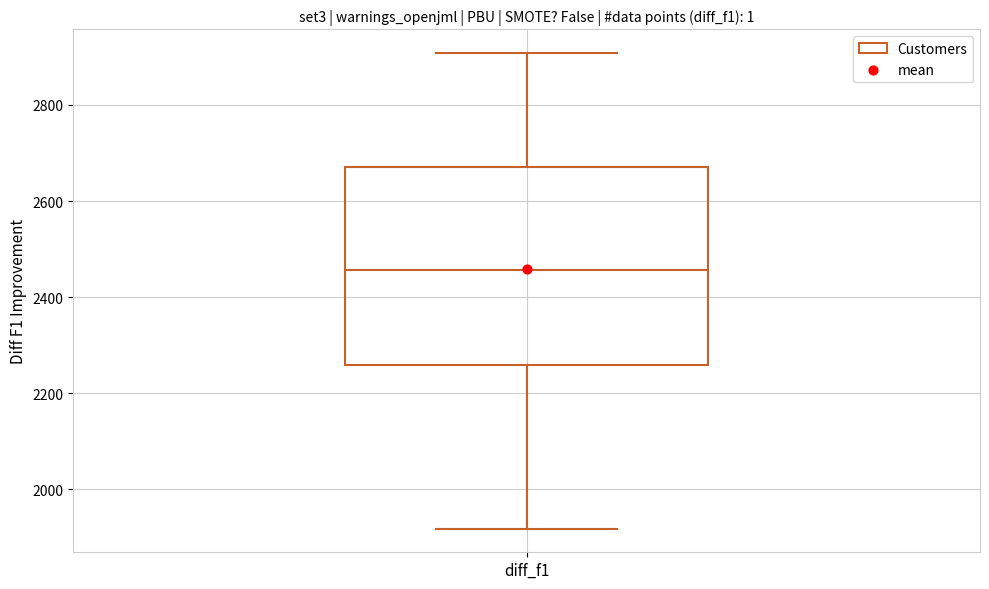

Where does the median line of the box for diff_f1 sit on the y-axis? The values are not printed on the chart, so give them approximately, as read against the axis.

2460